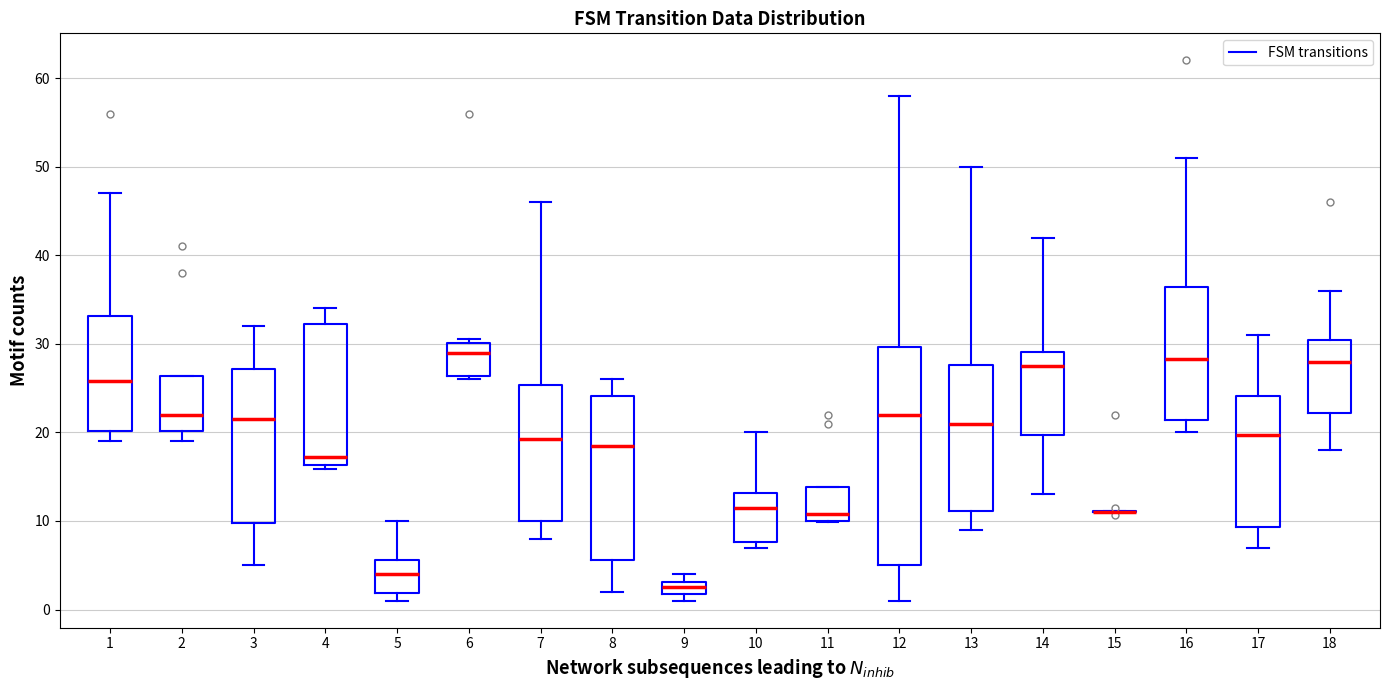

Comparing the boxes themselves (not the whiskers), which one is the tallest?

12